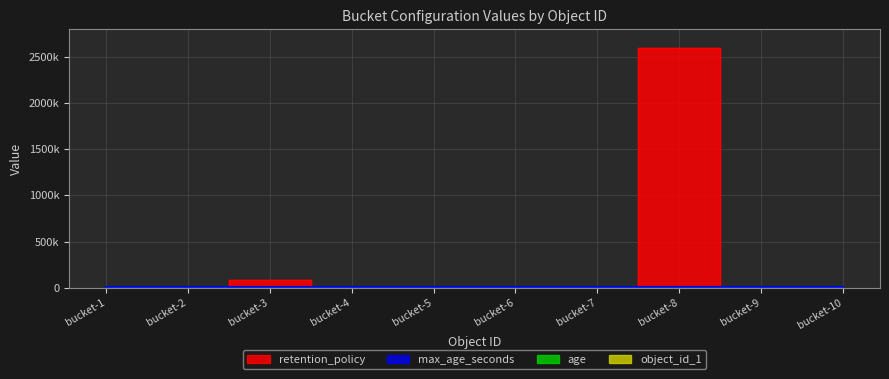

What is the total value across all series at bucket-9?

35